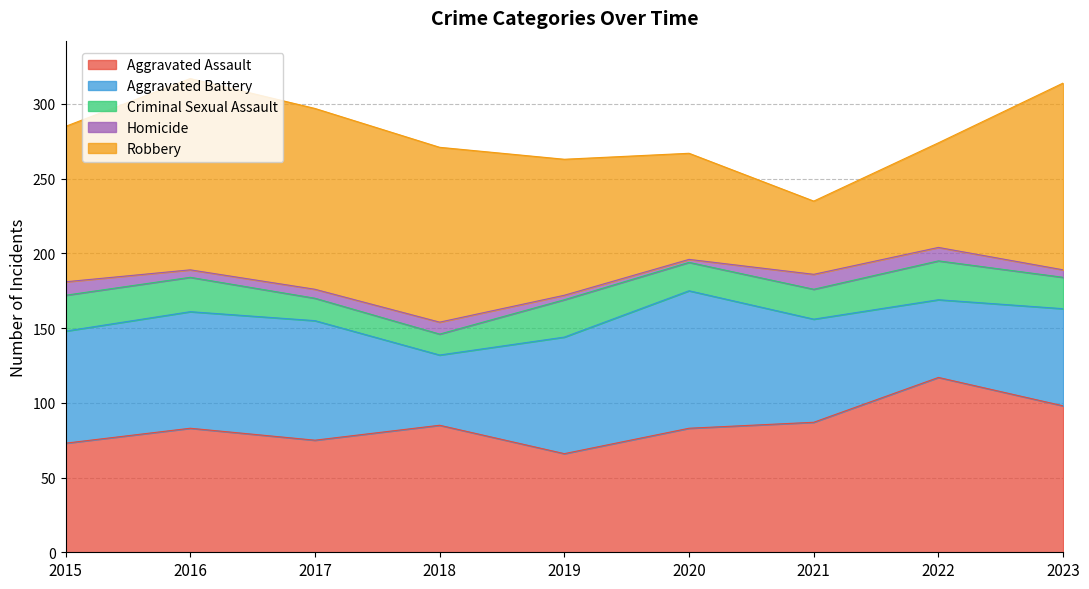

What is the maximum value shown in the chart?

128